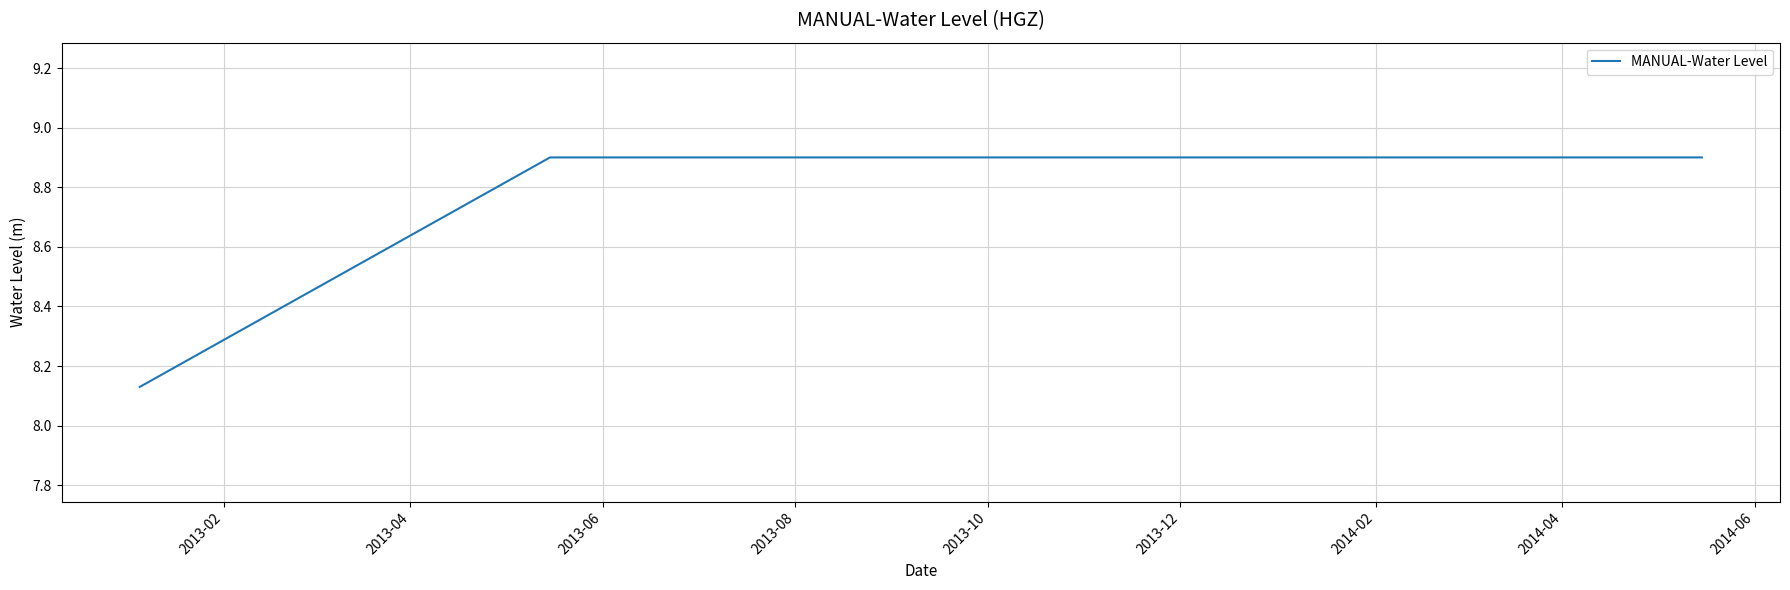

What is the difference between the maximum and minimum values?

0.8